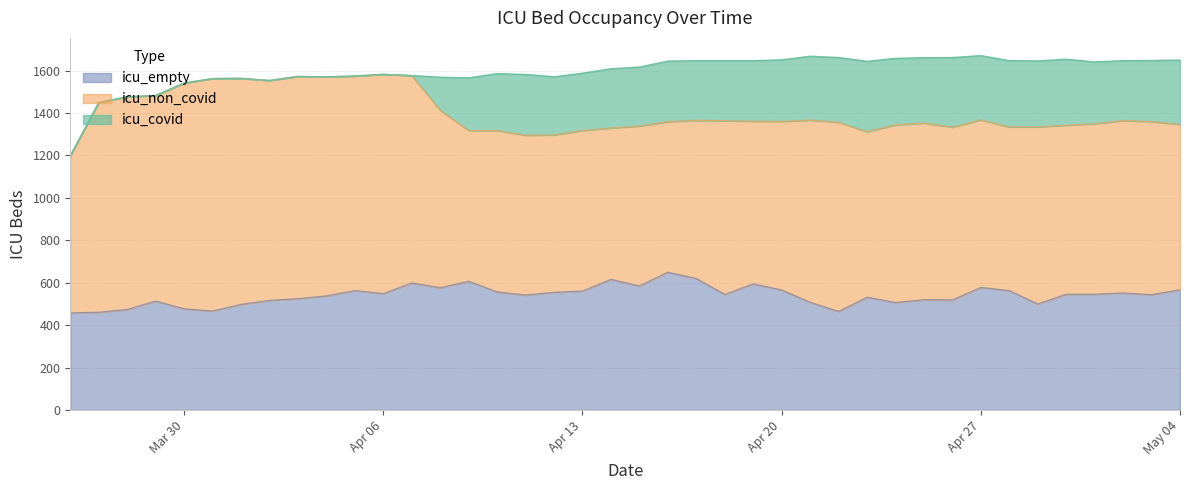

What are all the series names shown in the legend?

icu_empty, icu_non_covid, icu_covid